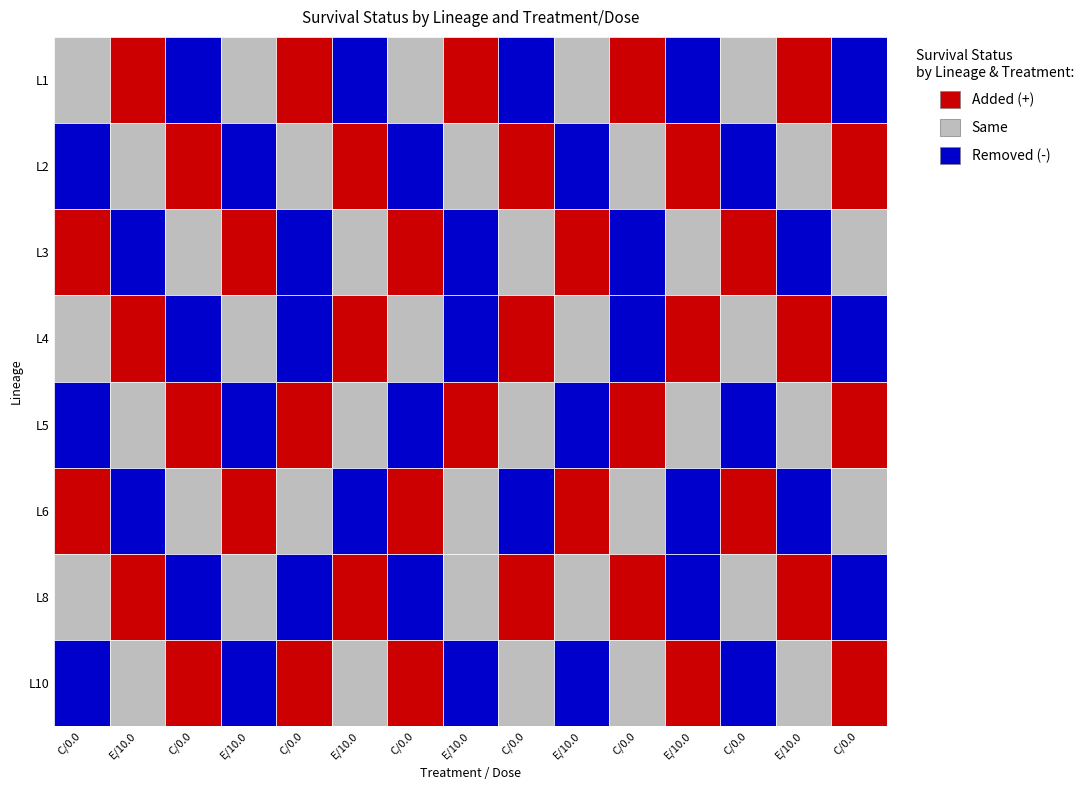

Which series has the largest total across all categories?

L1